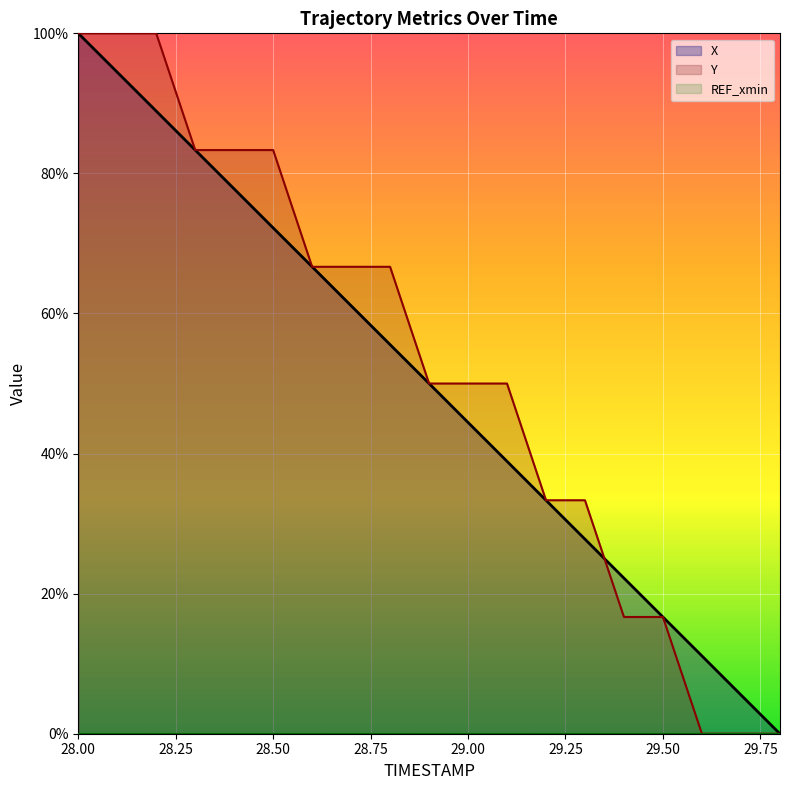

What is the value of the X point at the 6th from the left?

0.7